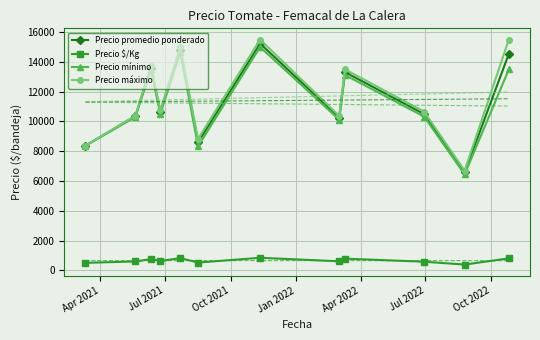

True or false: Precio $/Kg and Precio promedio ponderado cross at least once.

False